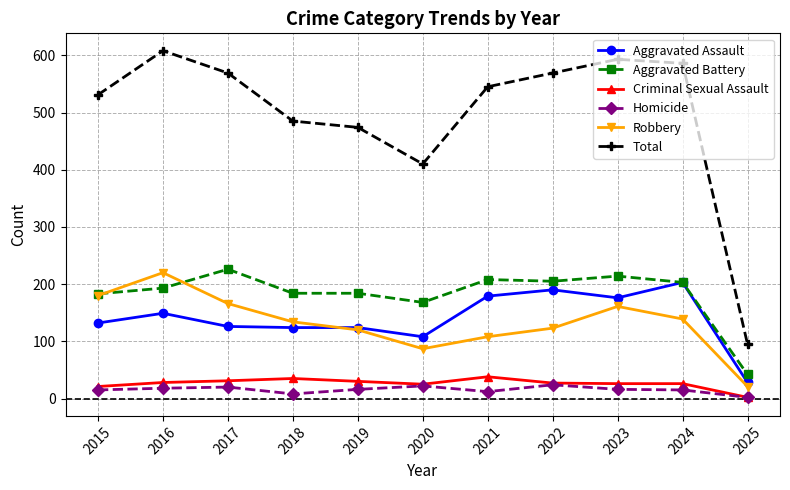

In Robbery, how many points are lower than both neighbors (excluding endpoints)?

1